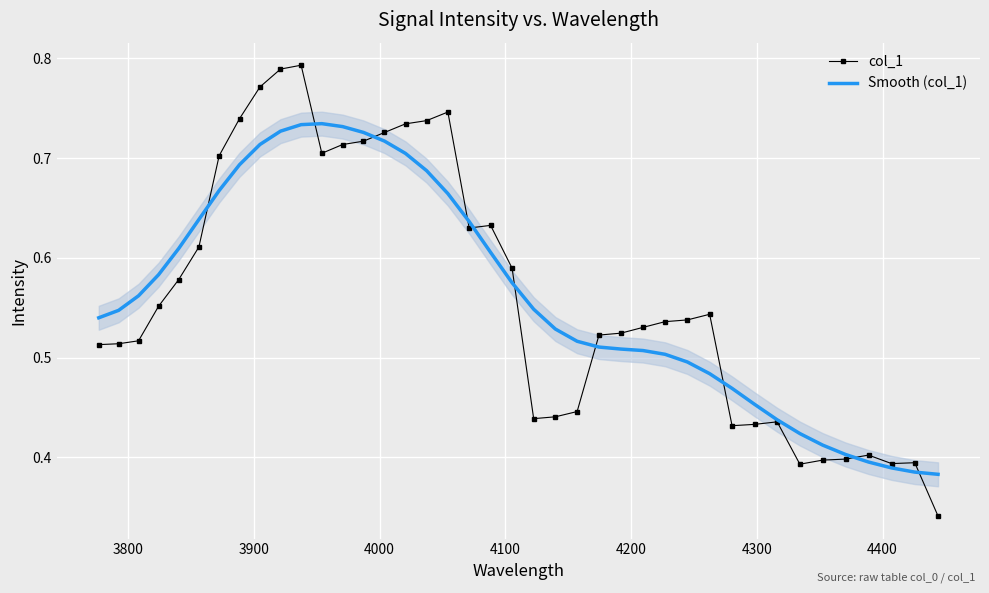

Is it true that col_1 equals 0.8 at 21?

False